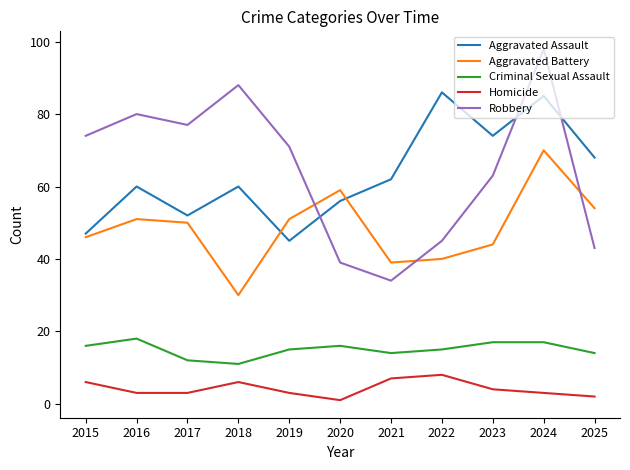

What are all the series names shown in the legend?

Aggravated Assault, Aggravated Battery, Criminal Sexual Assault, Homicide, Robbery